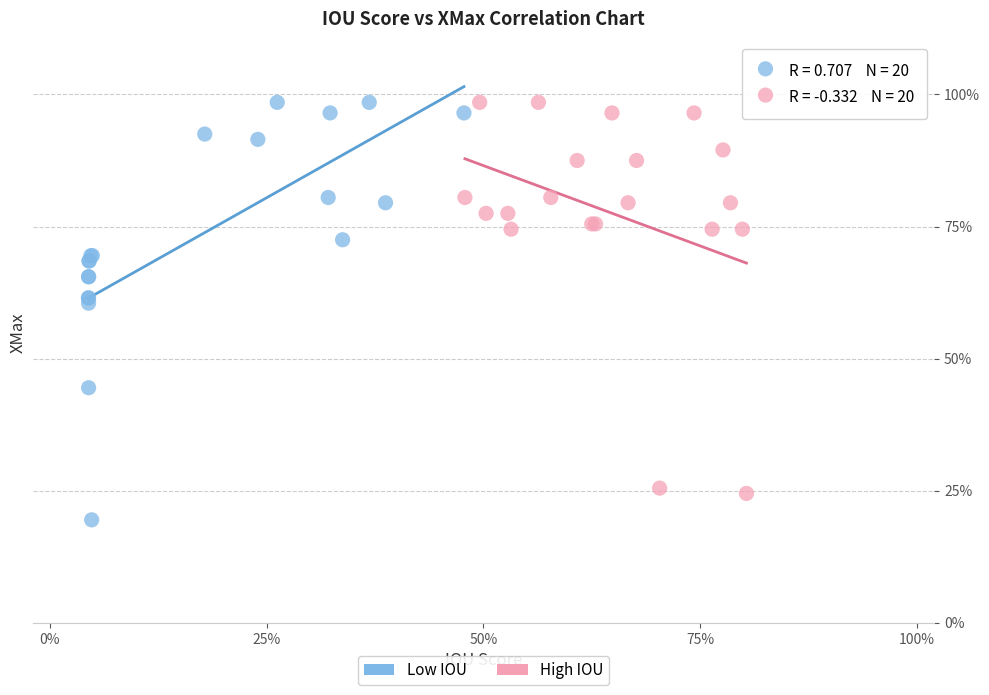

Which series contains the lowest Y value?

Low IOU